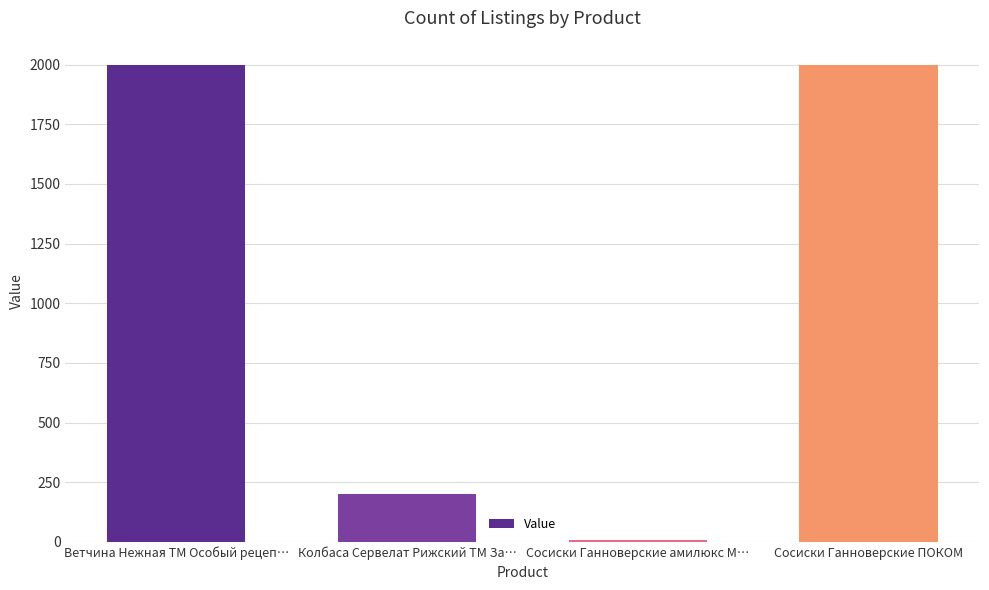

What is the average value?

1051.8